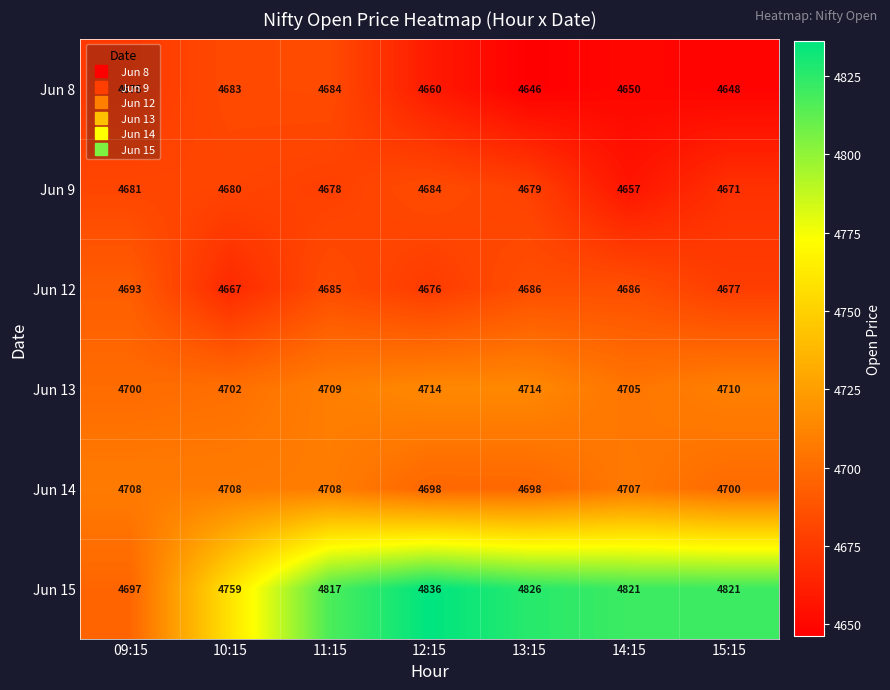

What is the total value across all series at 12:15?

28268